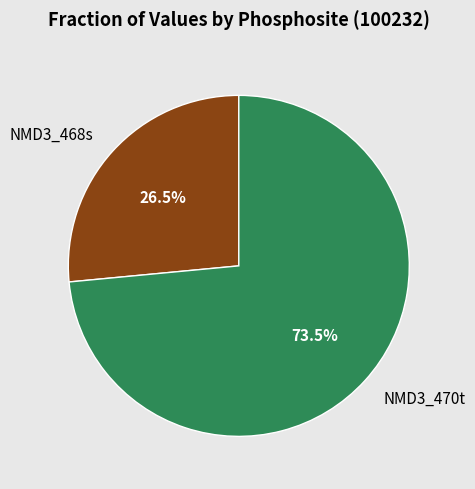

Which has a higher value, NMD3_468s or NMD3_470t?

NMD3_470t